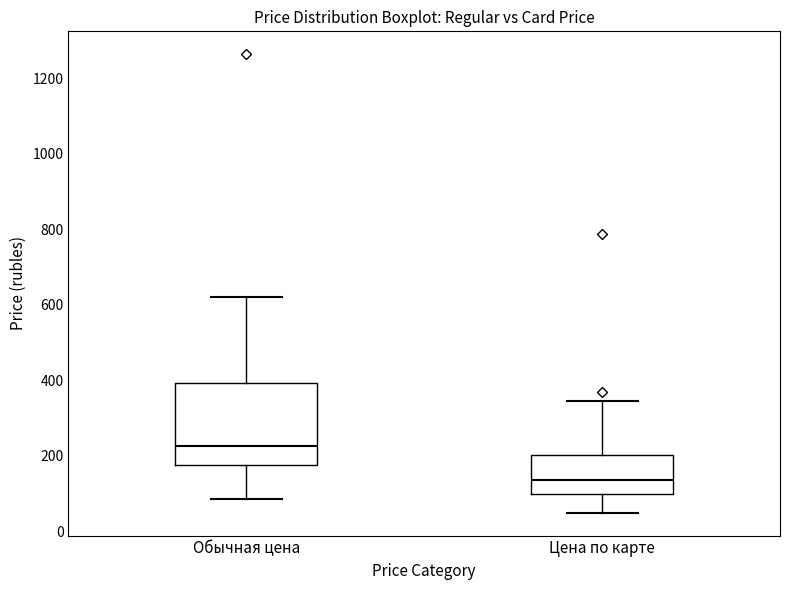

Reading left to right, read every box against the y-axis: the position of its median line, the range the box covers, and the ends of its whiskers. The values are not printed on the chart, so give them approximately, as read against the axis.

Обычная цена: median 220, box 180 to 400, whiskers 80 to 620
Цена по карте: median 140, box 100 to 200, whiskers 40 to 340